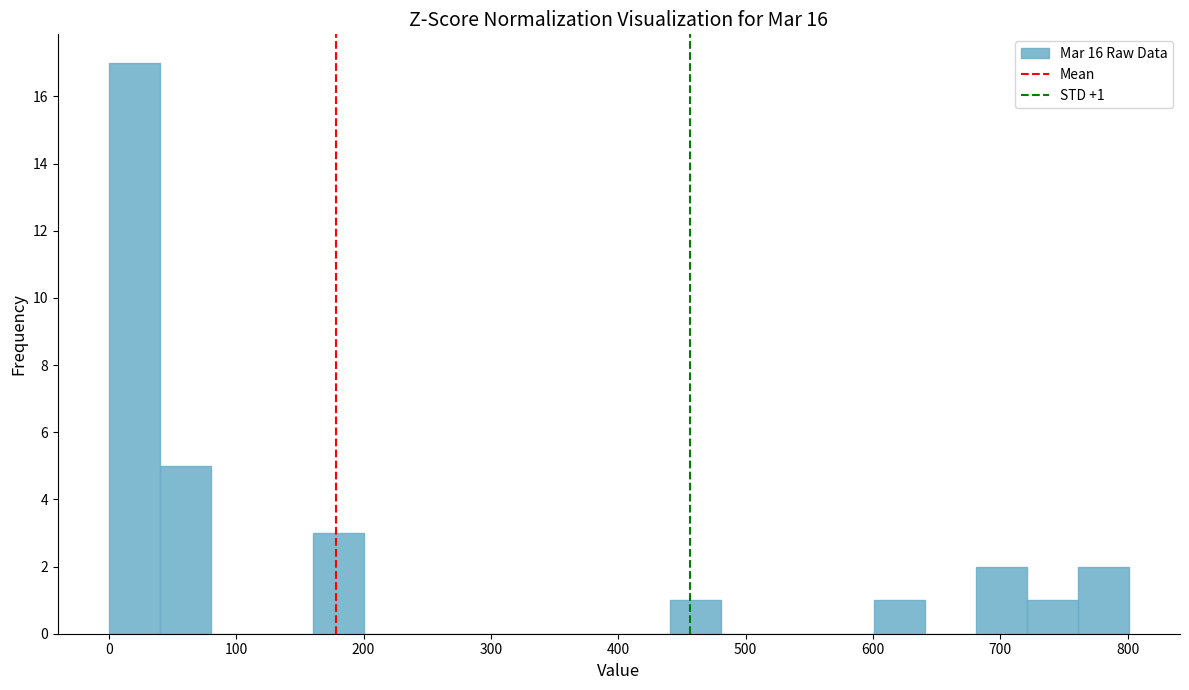

Which range on the x-axis has the tallest bar?

0 to 40